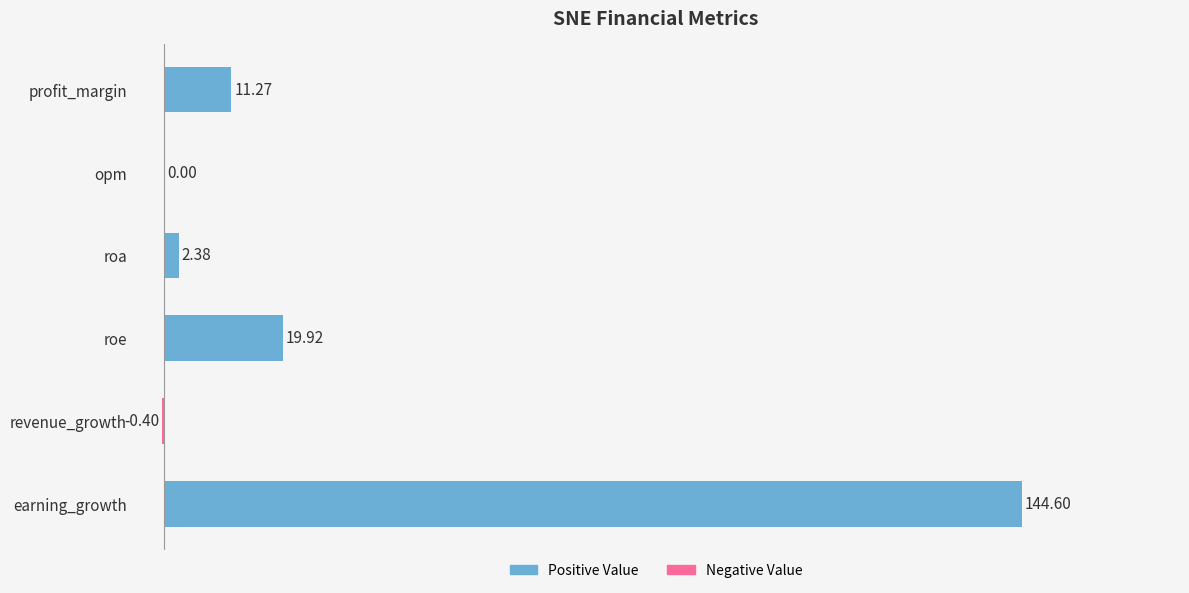

What is the sum of the values at earning_growth and opm?

144.6